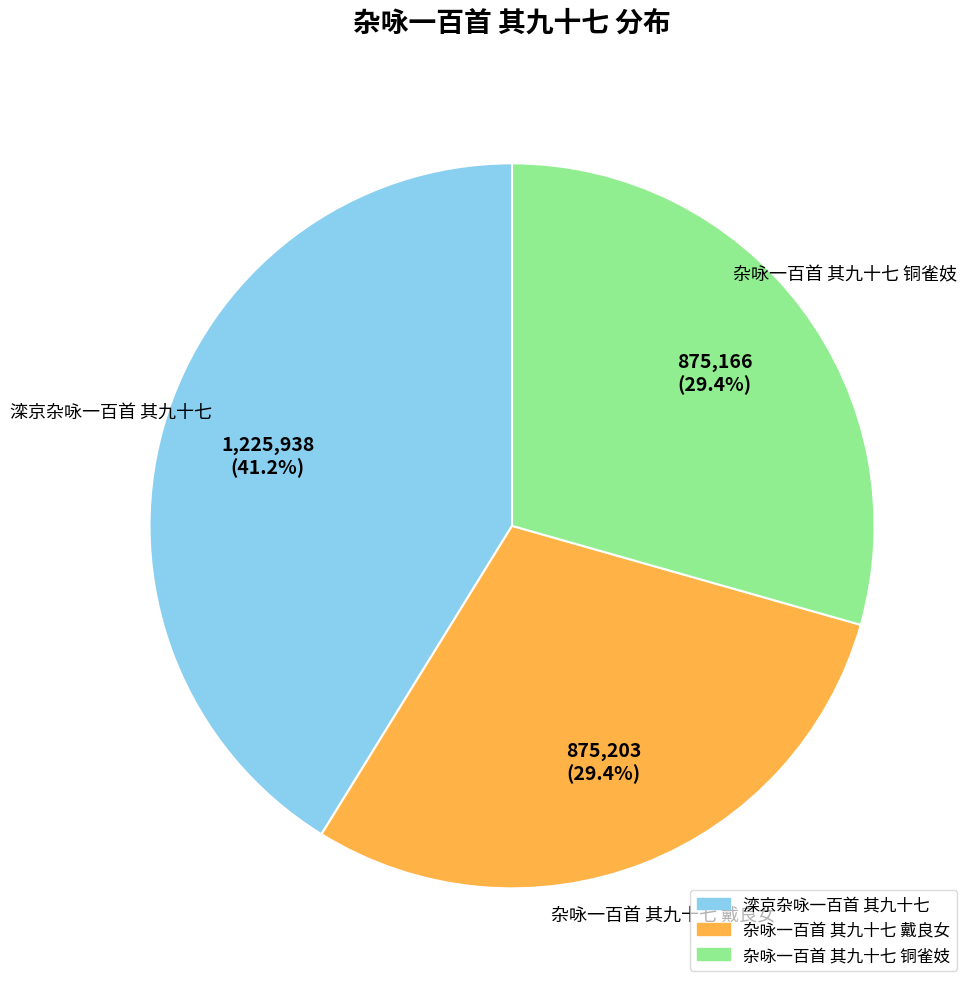

Does 杂咏一百首 其九十七 戴良女 account for over 50% of the chart?

No